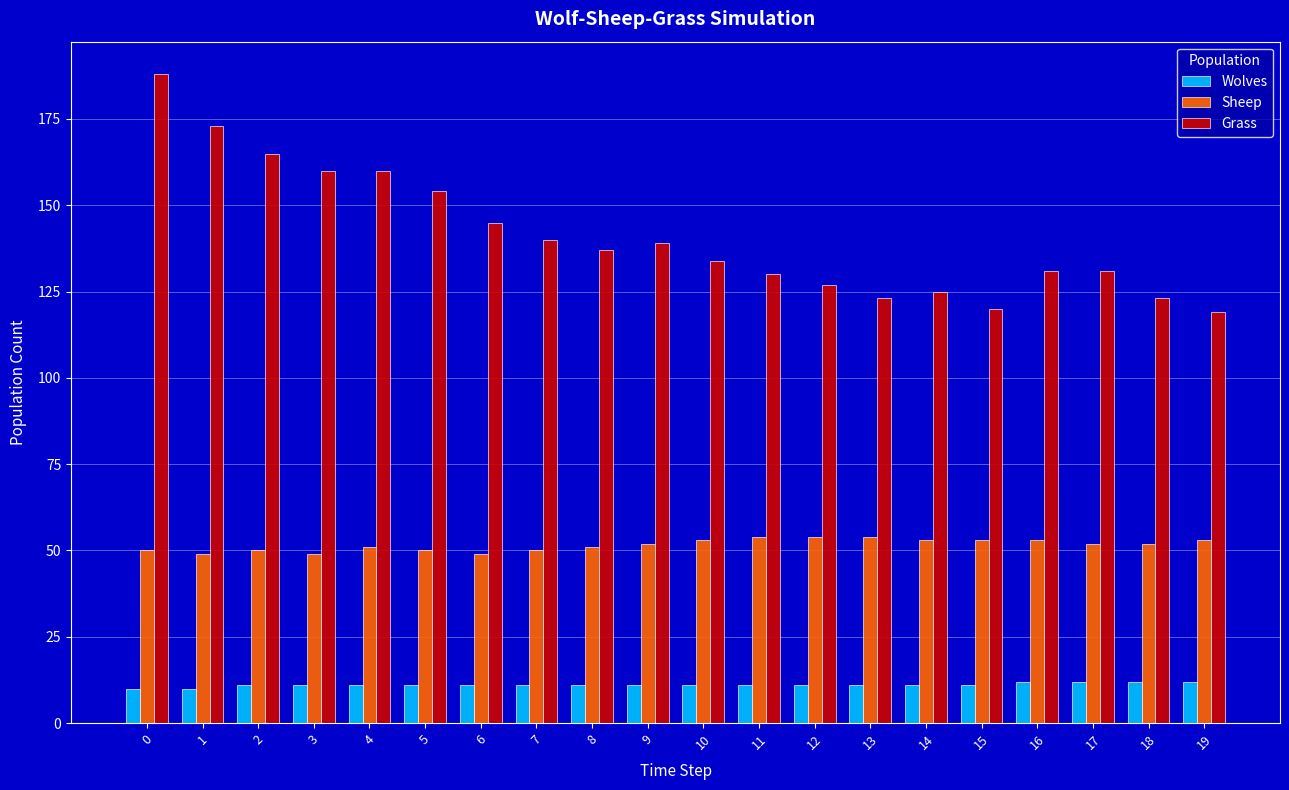

Are the bars grouped side by side (vs. stacked)?

Yes